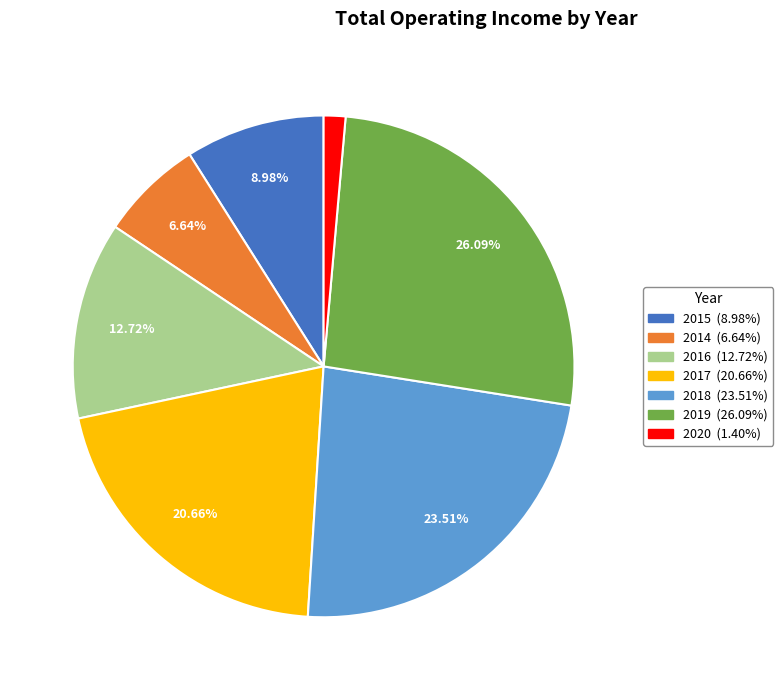

To the nearest percent, what percentage of the pie is 2016?

13%